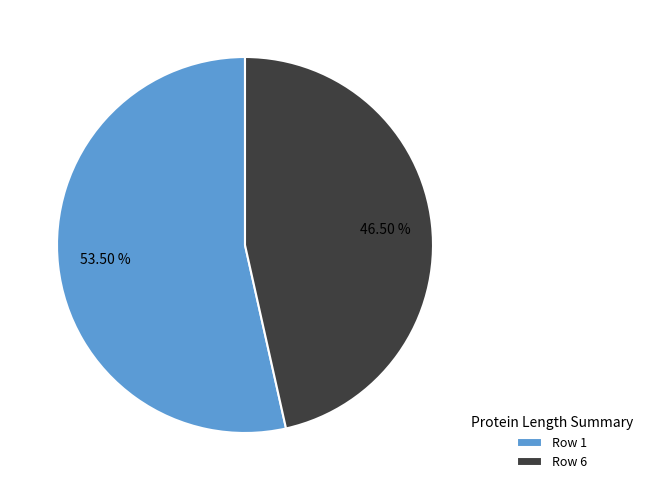

Count the number of slices in the pie.

2